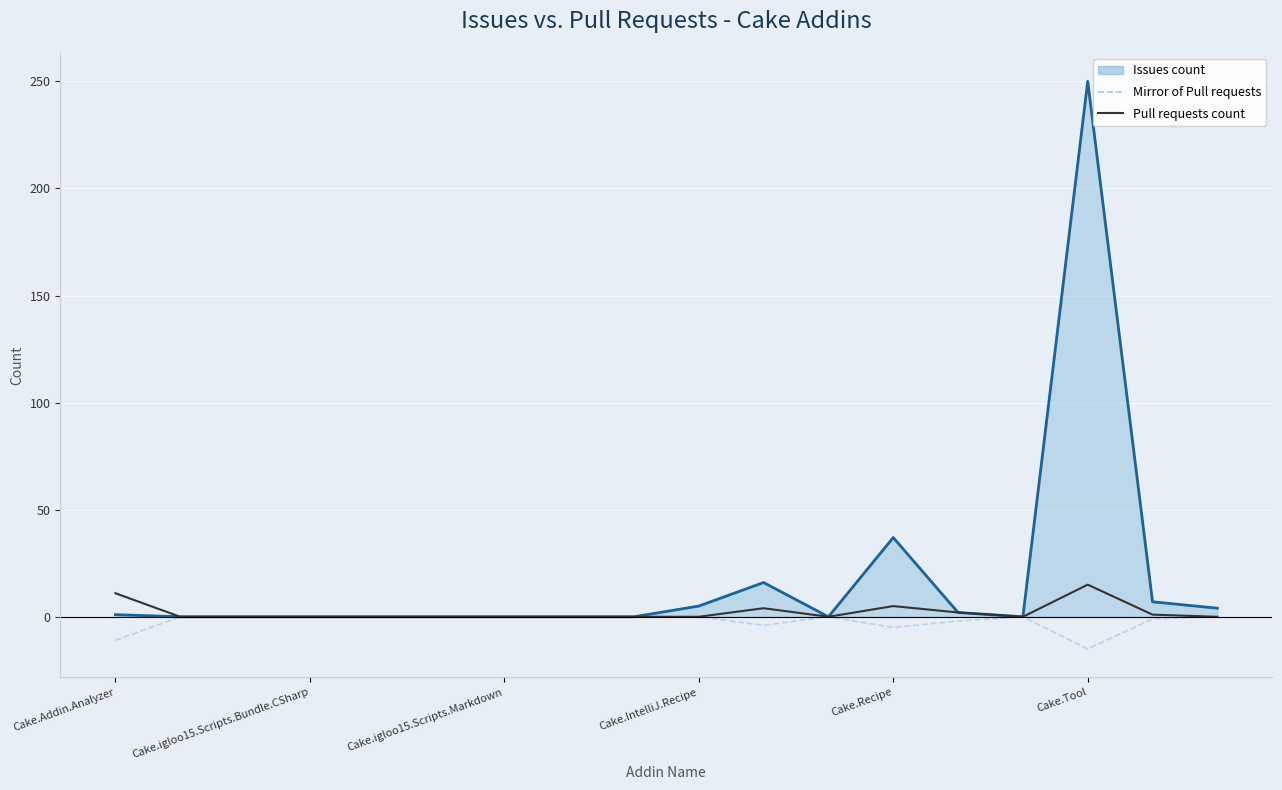

The Issues count (line) series shows 16 at 10. True or false?

True